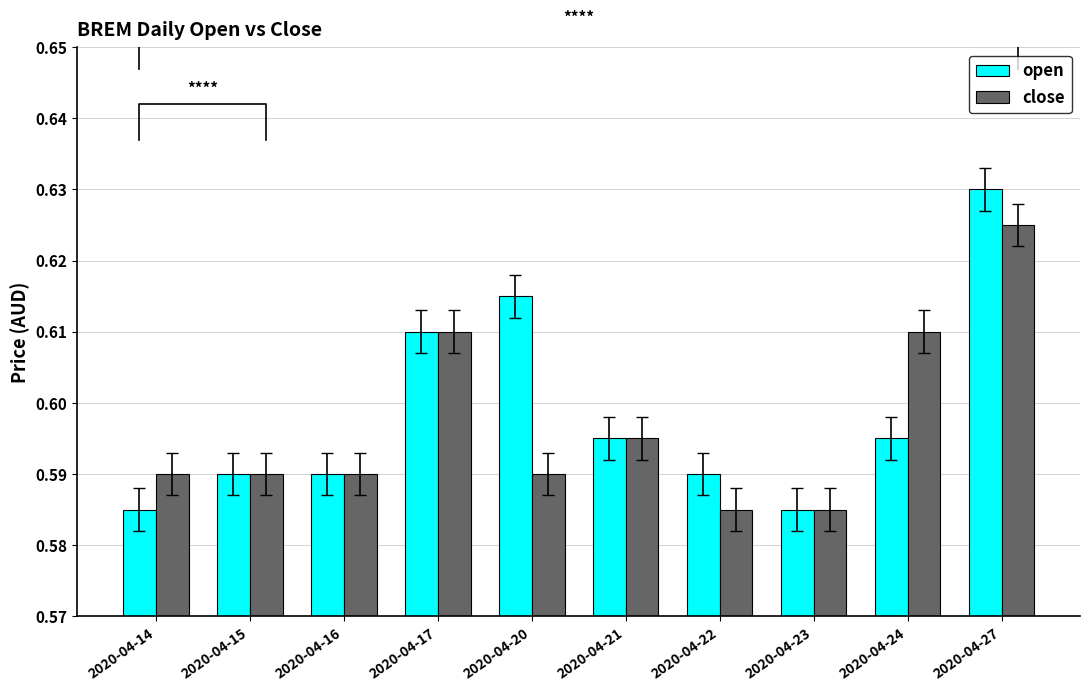

List the labels in order of open value, smallest first.

2020-04-14, 2020-04-23, 2020-04-15, 2020-04-16, 2020-04-22, 2020-04-21, 2020-04-24, 2020-04-17, 2020-04-20, 2020-04-27